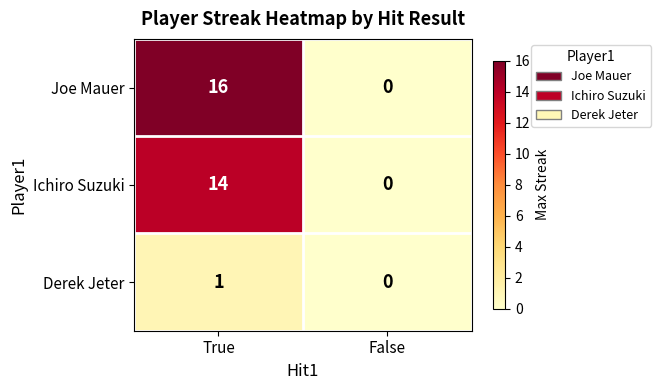

How many data points does each series have?

2